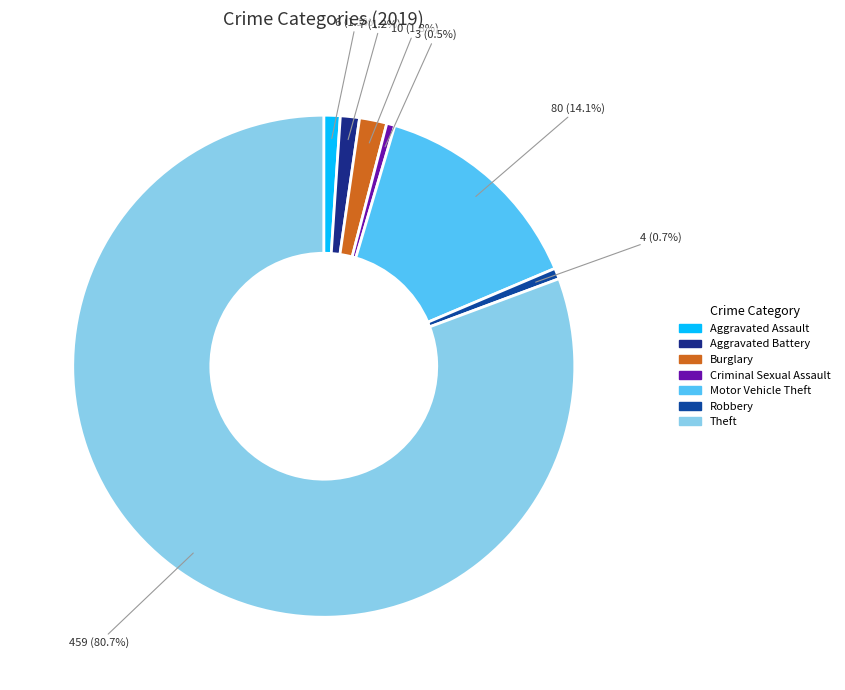

What is the change in value from Criminal Sexual Assault to Motor Vehicle Theft?

+77